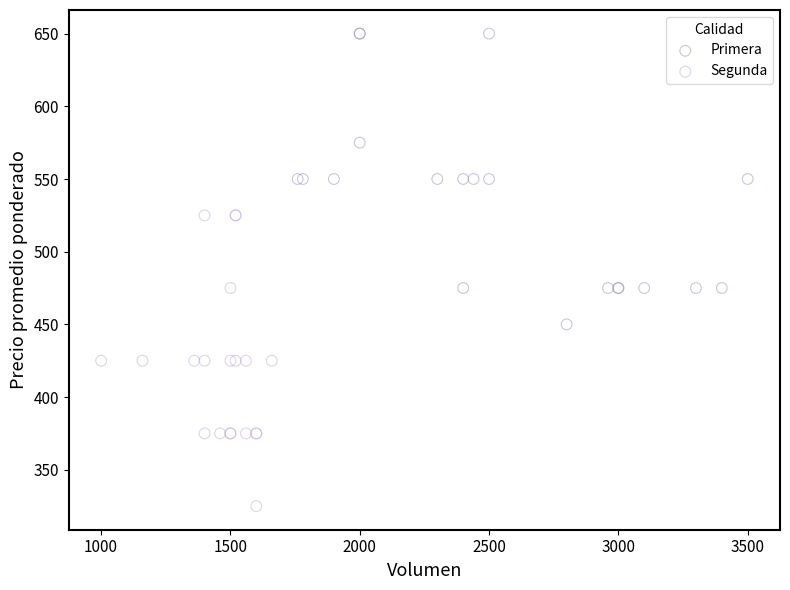

Which series reaches the minimum Y coordinate?

Segunda